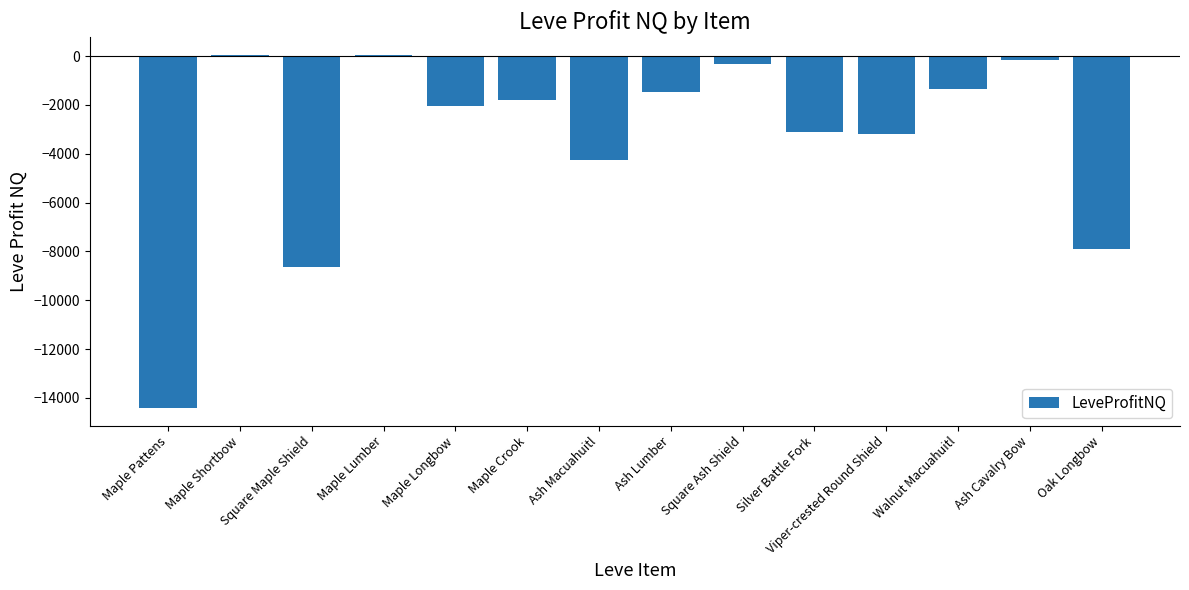

True or false: the data shows -2351.5 at Ash Lumber.

False